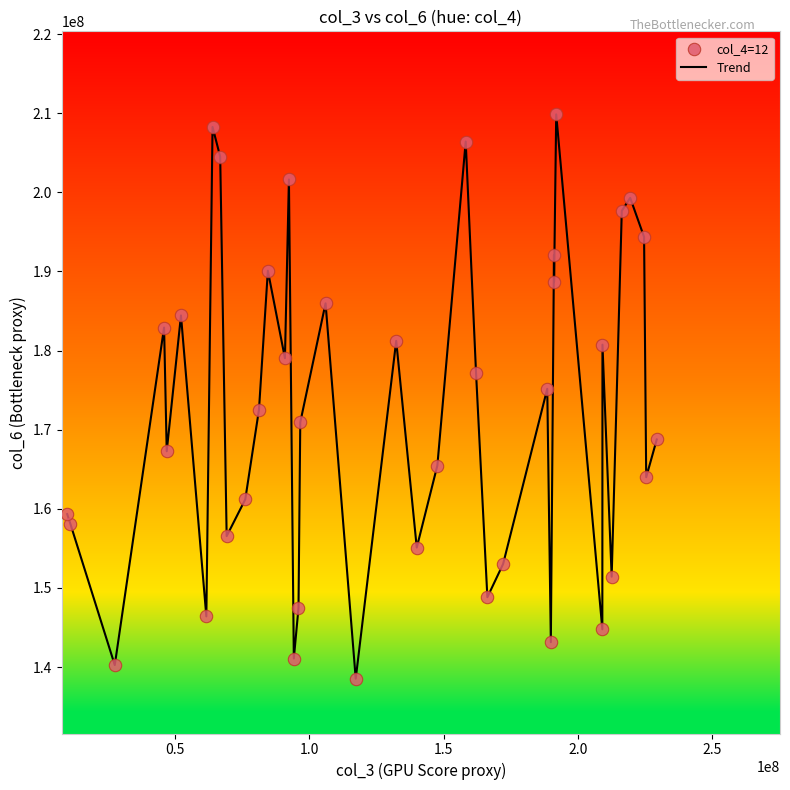

What is the maximum value shown in the chart?

209859542